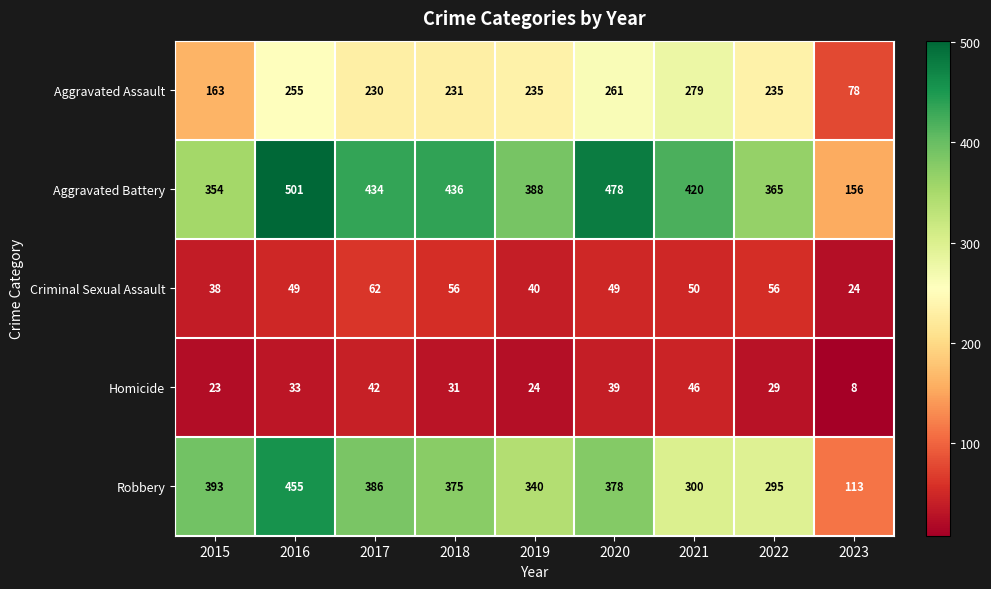

Which series has the largest total across all categories?

Aggravated Battery